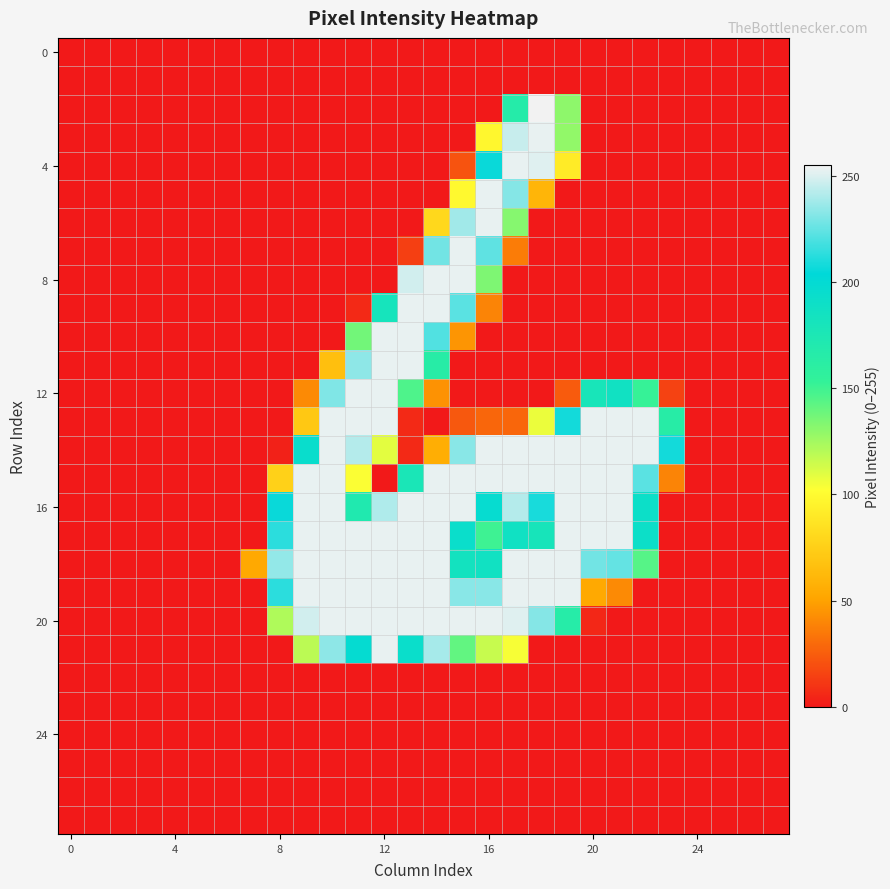

At which category is the sum across all series the highest?

14